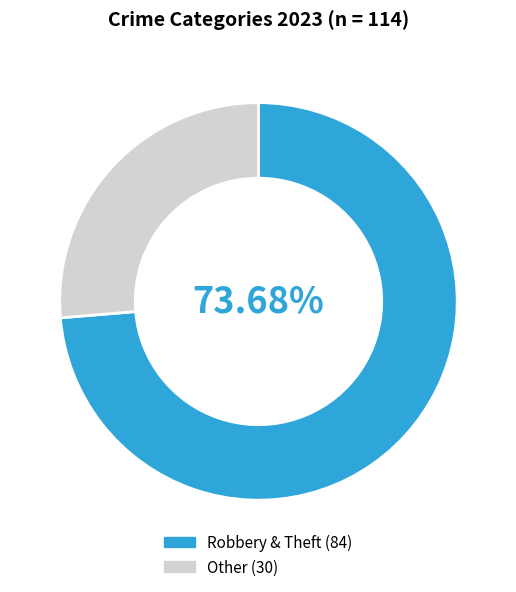

How many segments does this pie chart have?

2